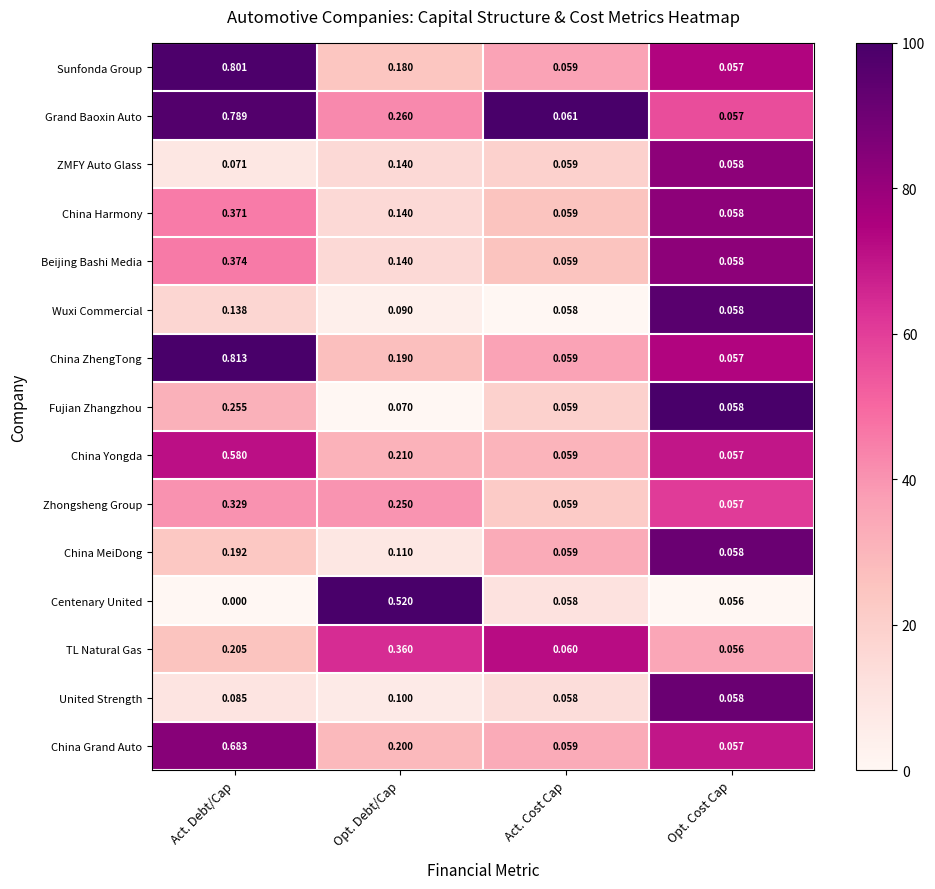

Which series has the largest range (max minus min)?

China ZhengTong